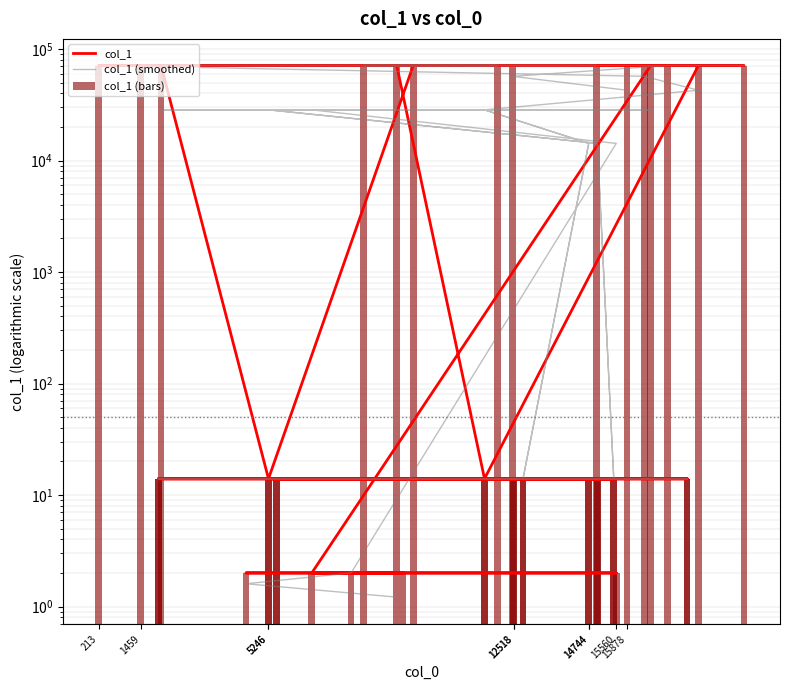

What is the smallest value displayed?

1.2